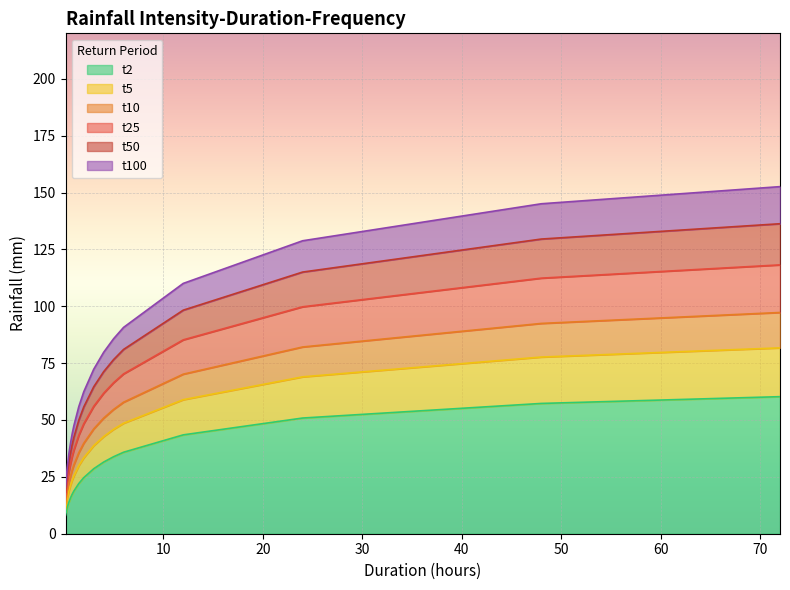

Does the chart display data point markers on the line(s)?

No